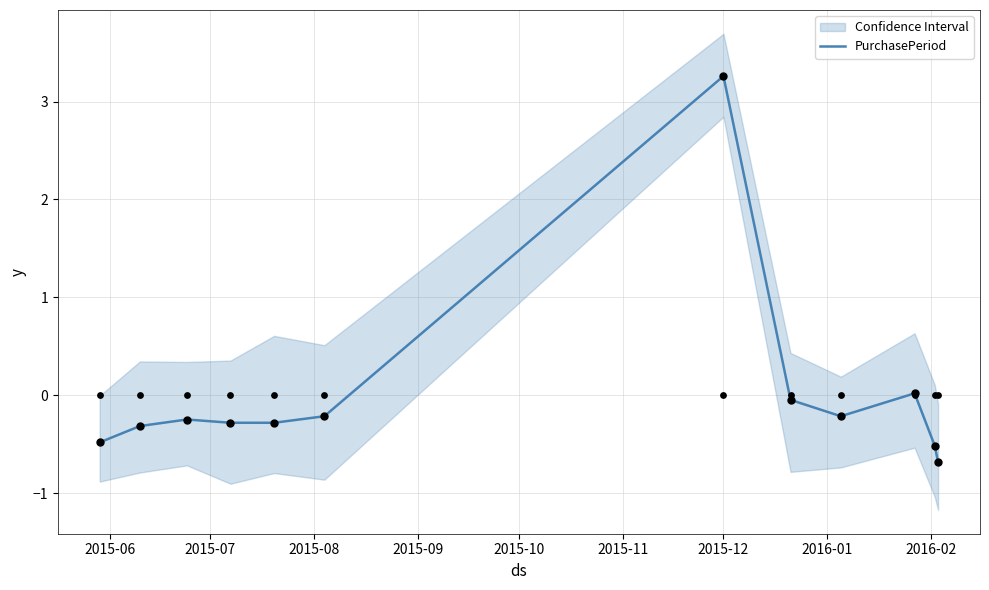

What is the maximum value for PurchasePeriod?

3.3